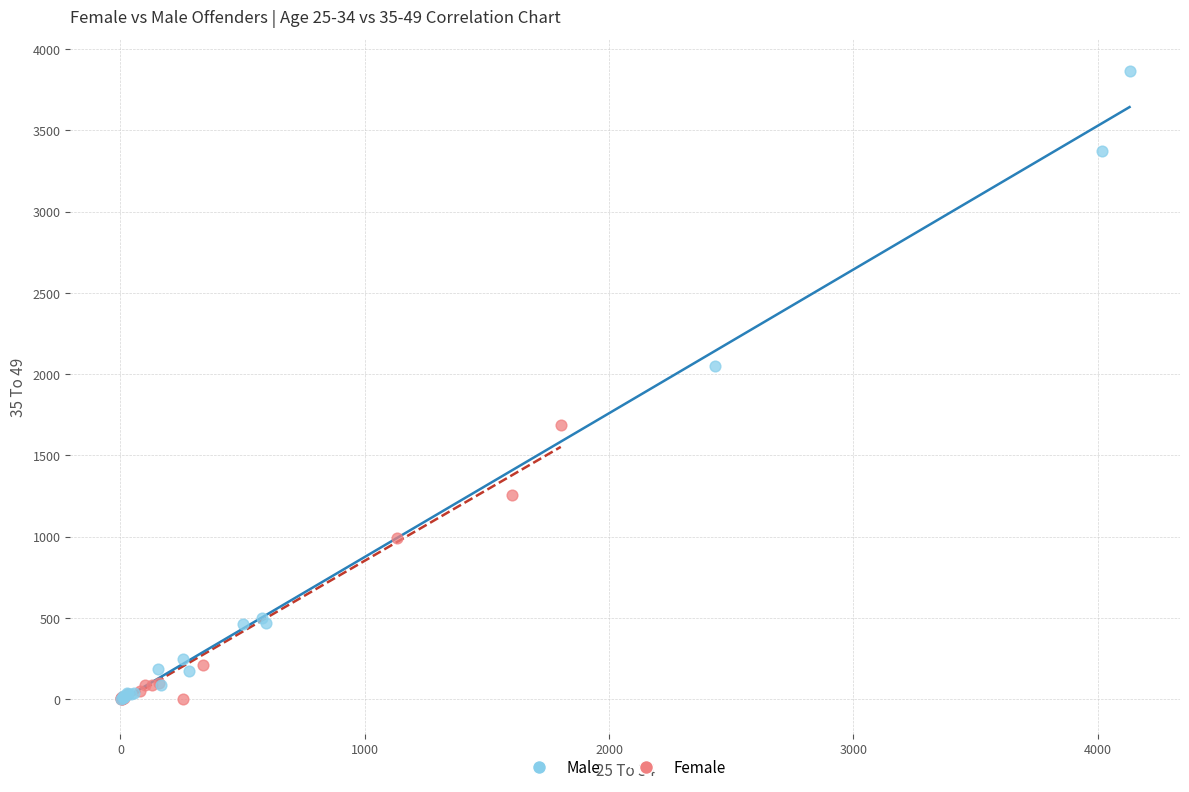

Which series contains the highest Y value?

Male